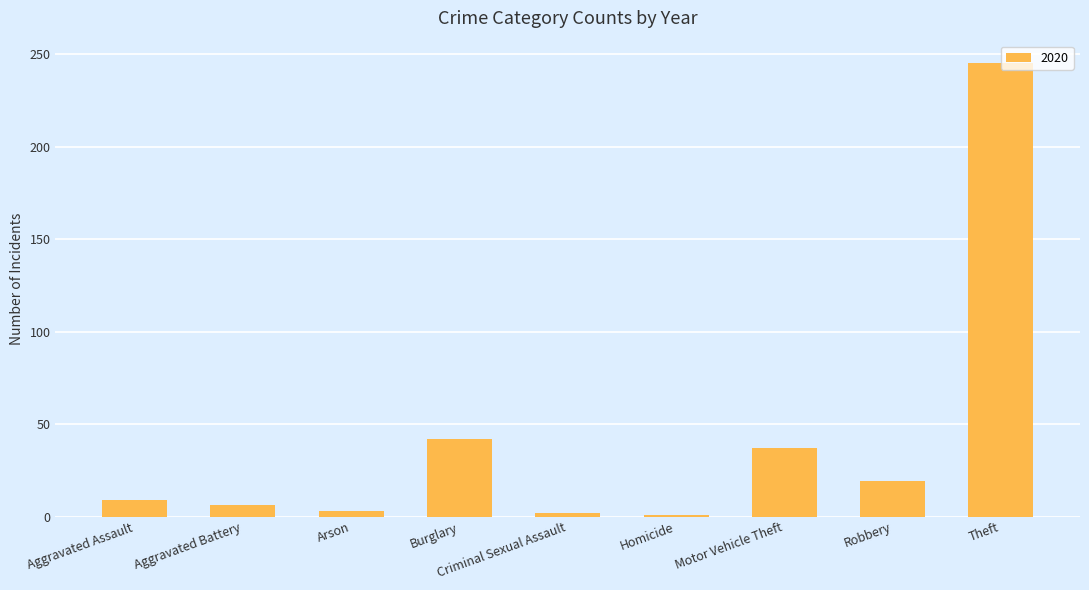

What value does the data have at Theft?

245